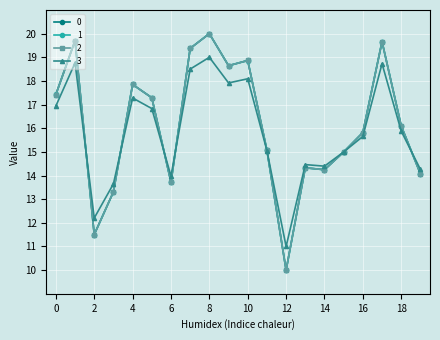

What is the average value of the 1 series?

16.1